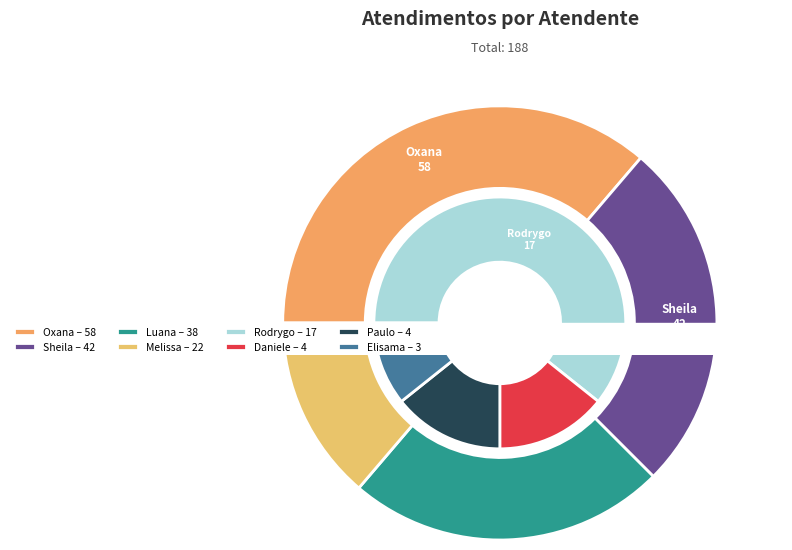

To the nearest percent, what is the difference between the Sheila Catarina de Campos and Melissa Maria Caleffi Zechini slice percentages?

11%